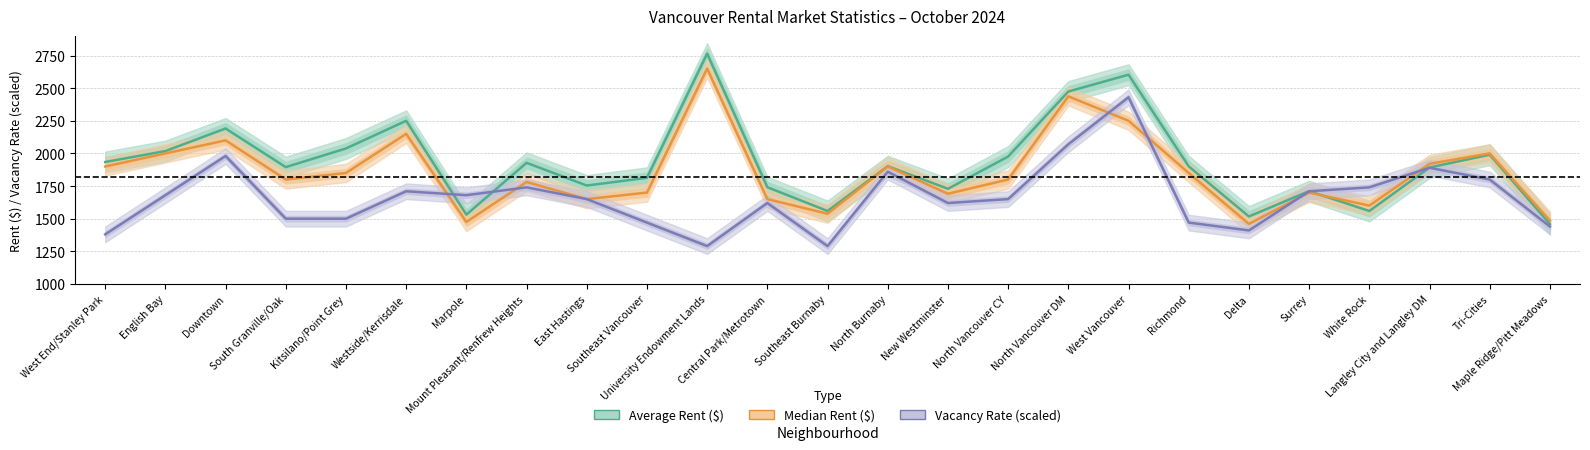

What is the spread (max minus min) of values at West Vancouver?

353